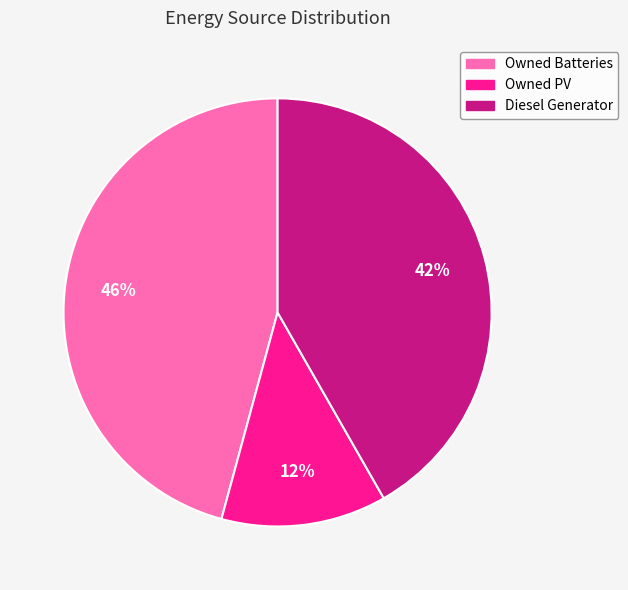

What is the ratio of the value at Owned Batteries to the value at Diesel Generator?

1.1